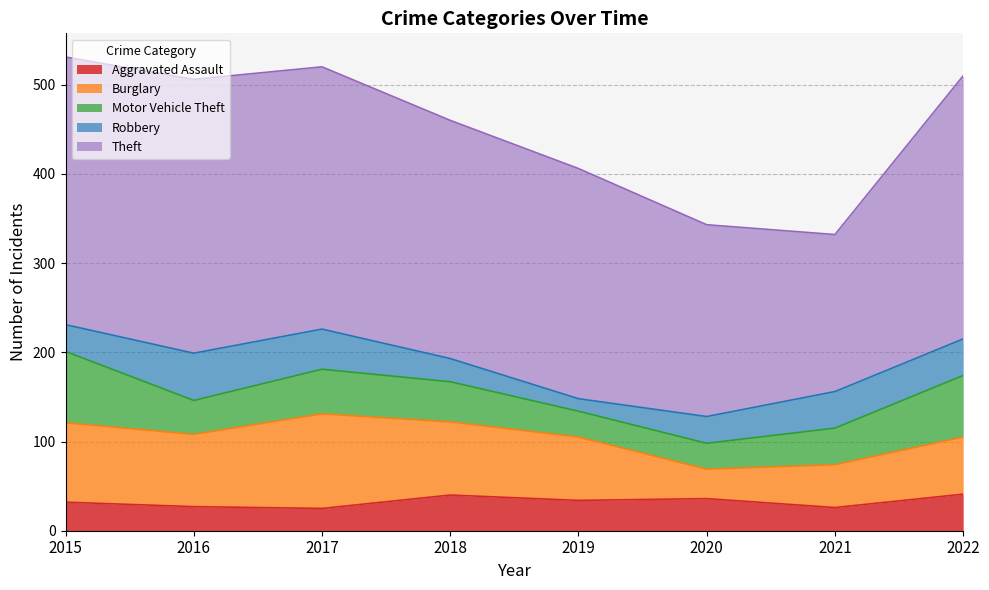

Rank the categories by Theft value from highest to lowest.

2016, 2015, 2022, 2017, 2018, 2019, 2020, 2021